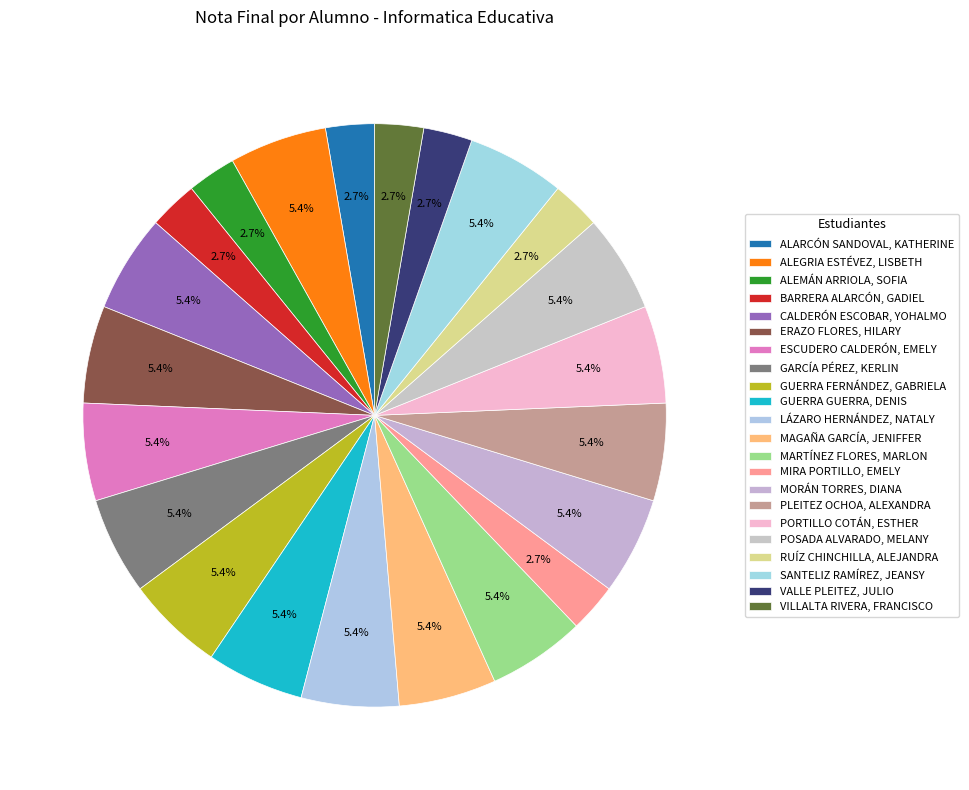

Count the number of slices in the pie.

22